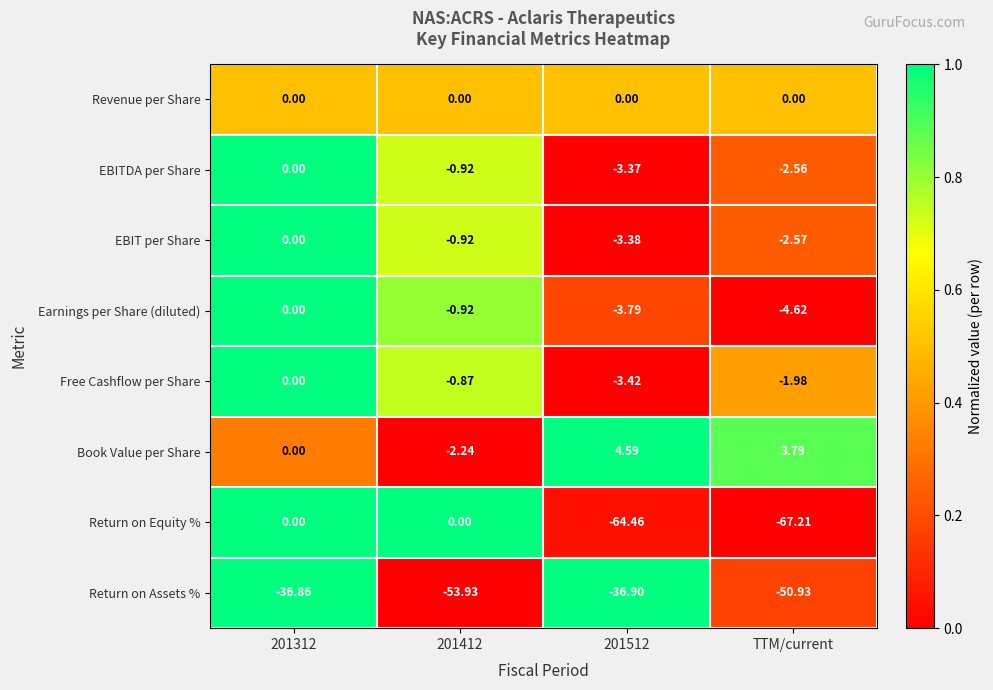

At which category does the chart reach its minimum across all series?

TTM/current